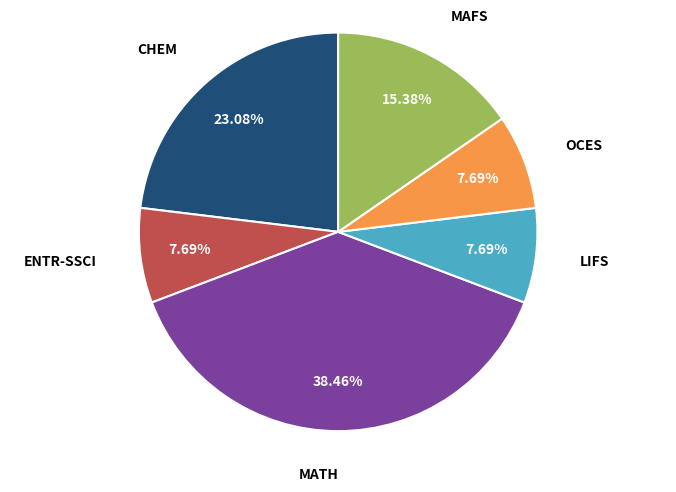

To the nearest percent, what is the difference between the largest and smallest slice percentages?

31%